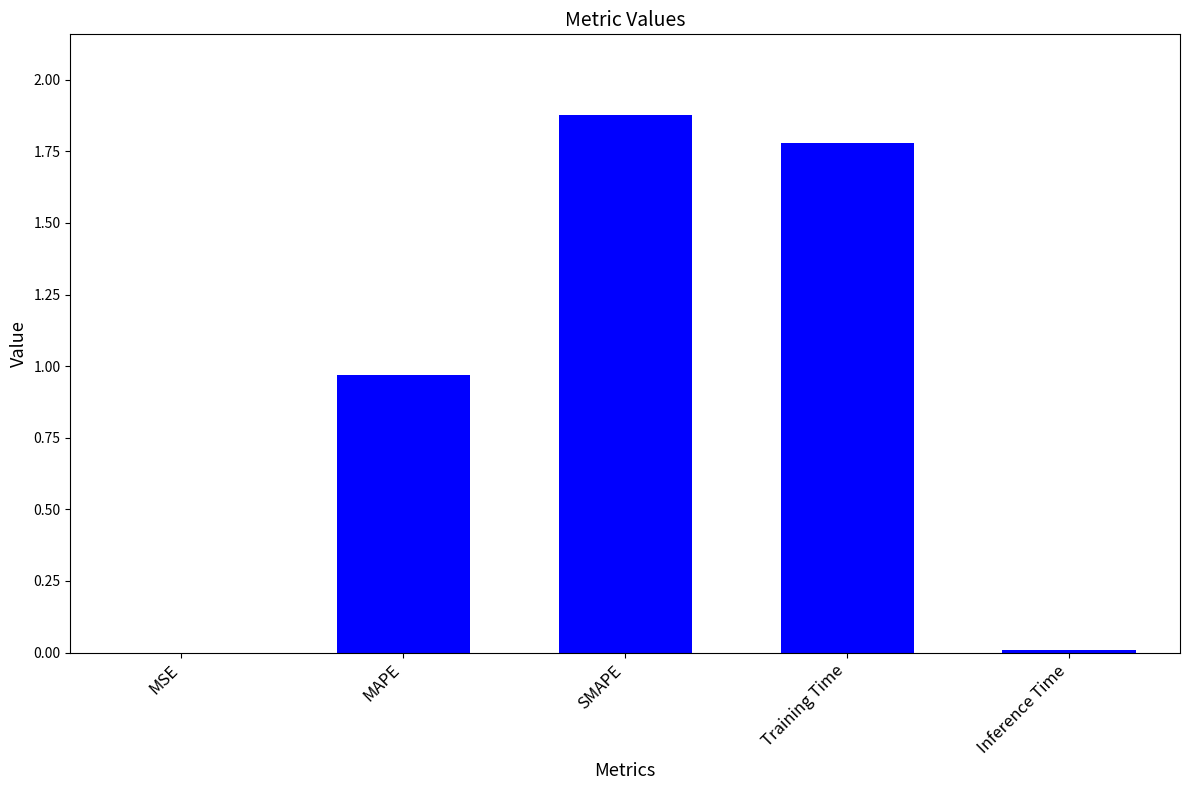

What is the sum of all values?

4.6